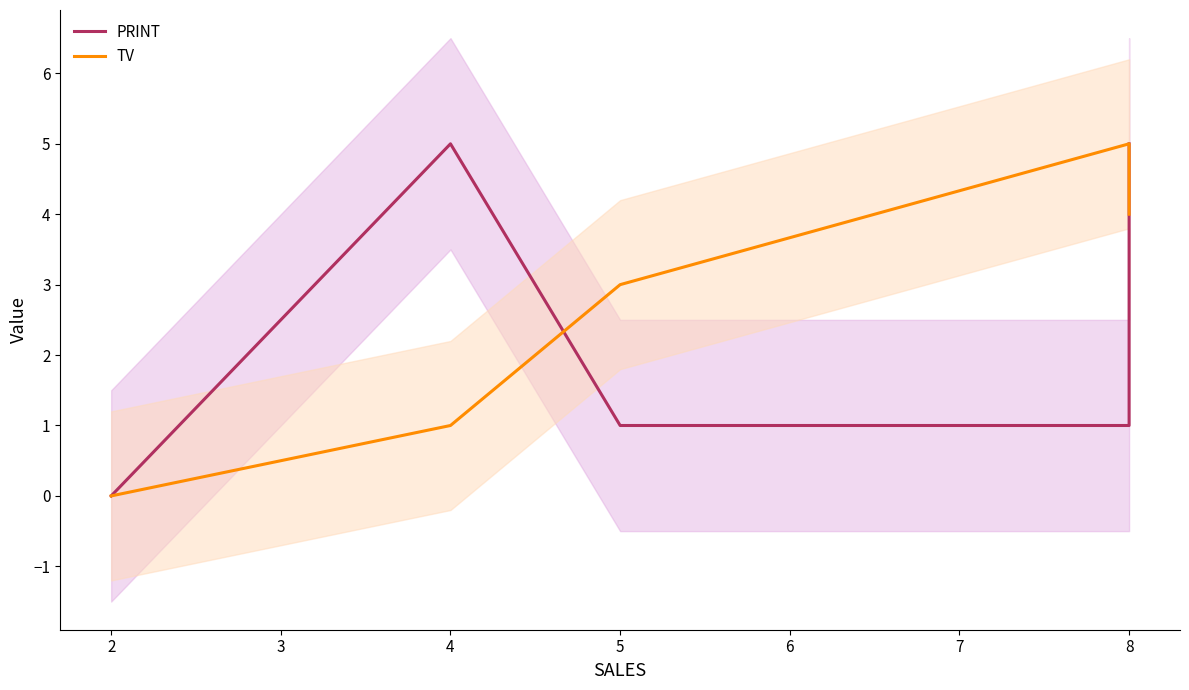

Is it true that TV equals 8 at 8?

False